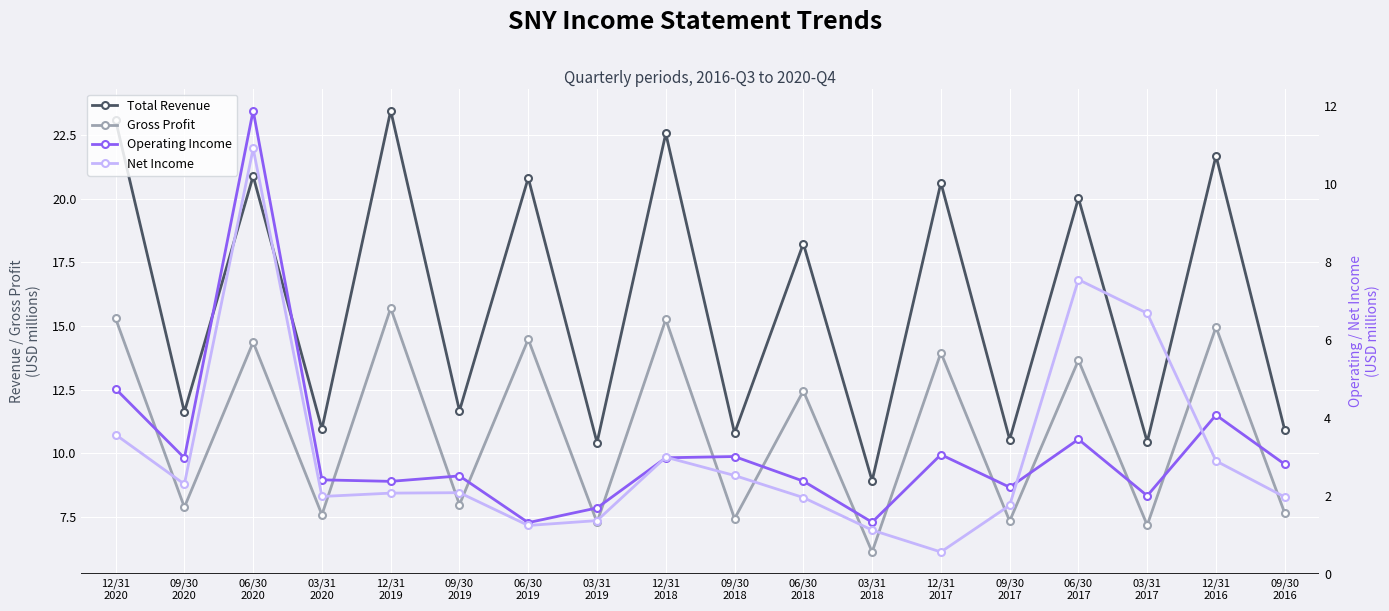

True or false: Operating Income and Total Revenue intersect in this chart.

False